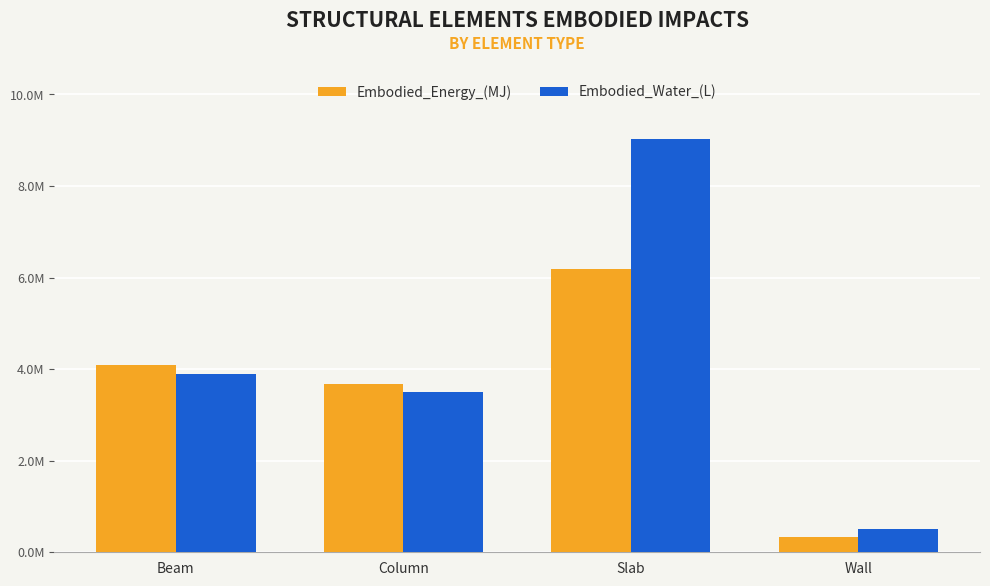

List the labels in order of Embodied_Water_(L) value, smallest first.

Wall, Column, Beam, Slab